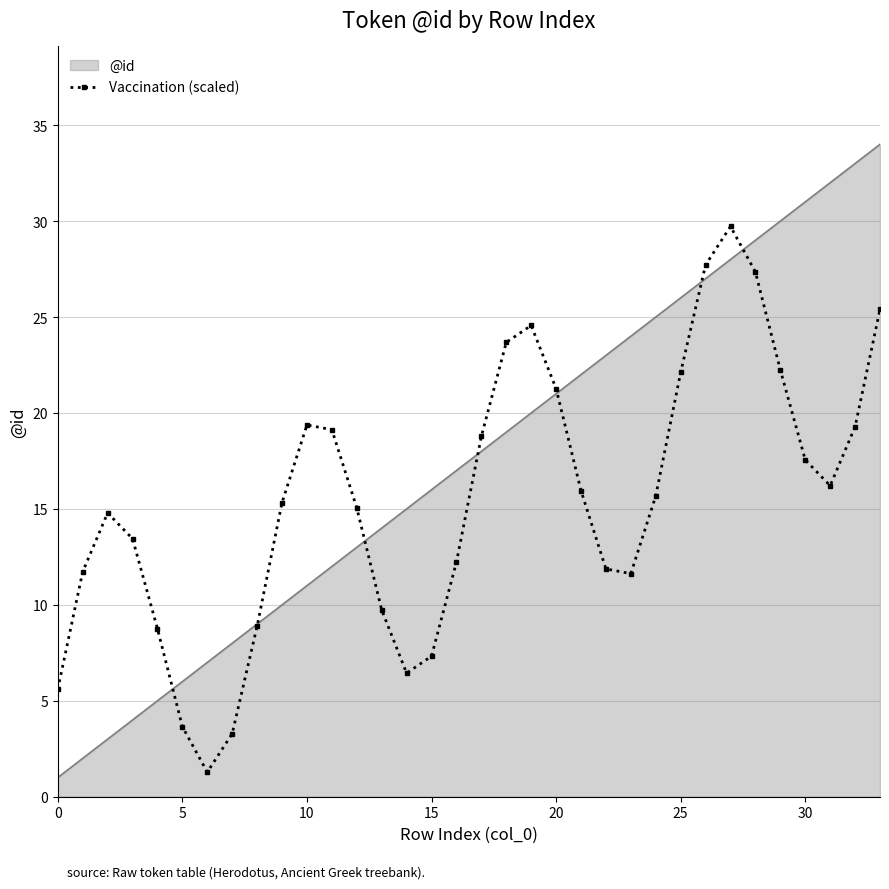

Which series has the largest total across all categories?

@id